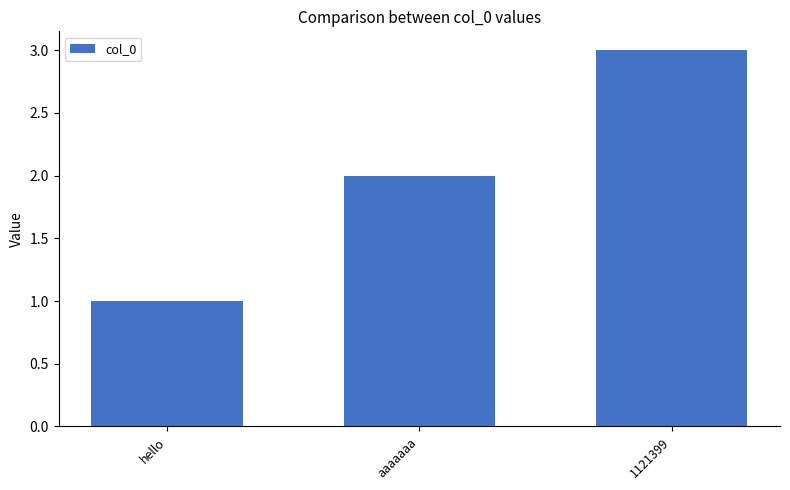

List the labels in order of value, smallest first.

hello, aaaaaaa, 1121399